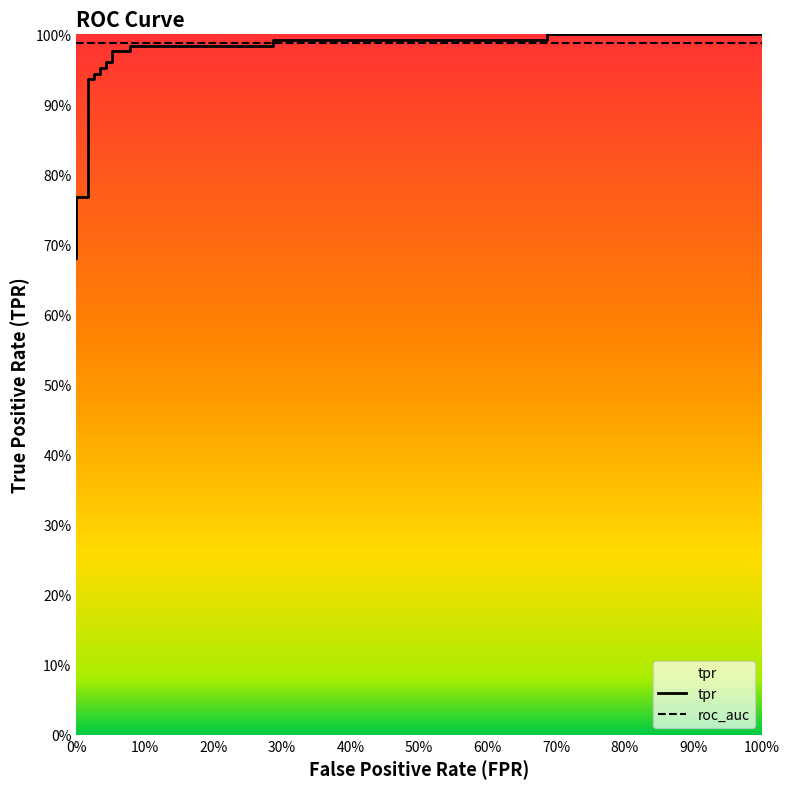

What is the greatest value displayed?

1.0